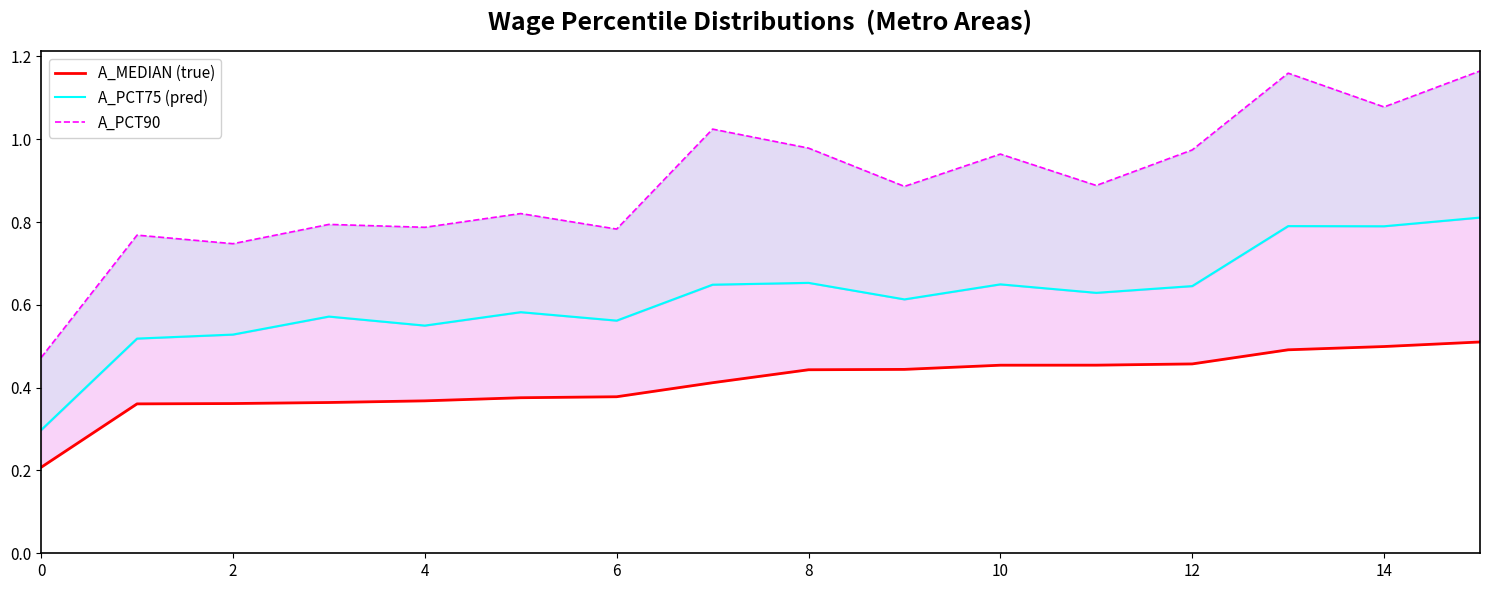

Which series has the widest spread of values?

A_PCT90